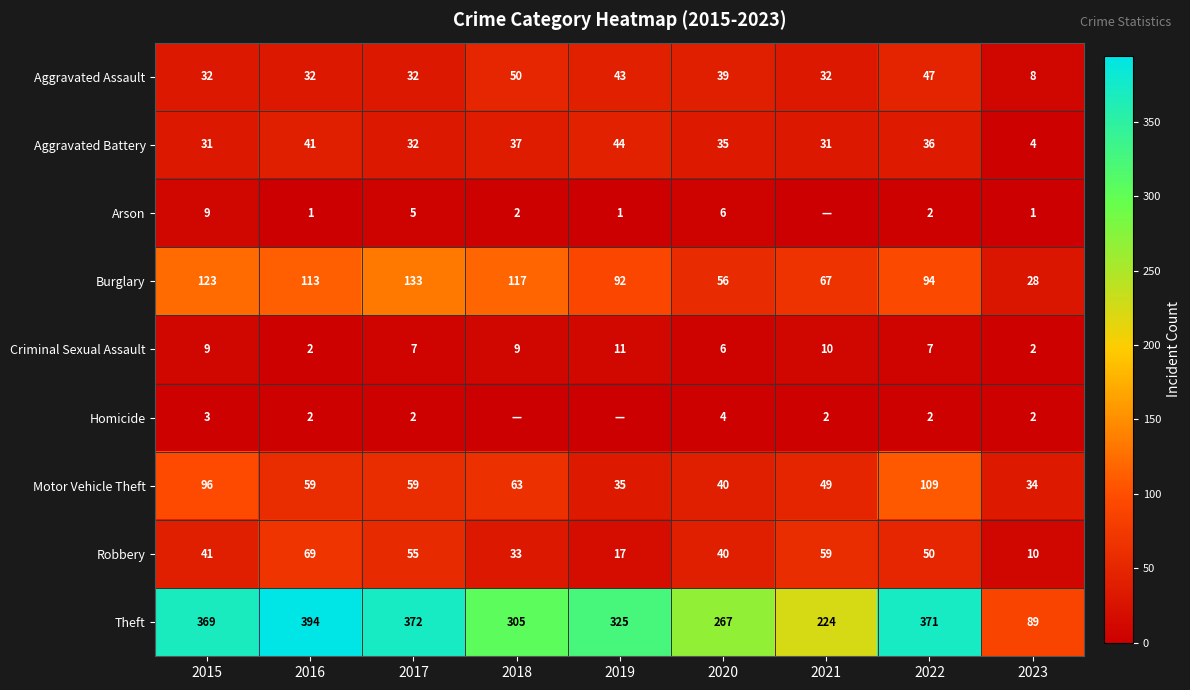

What is the sum of all Motor Vehicle Theft values?

544